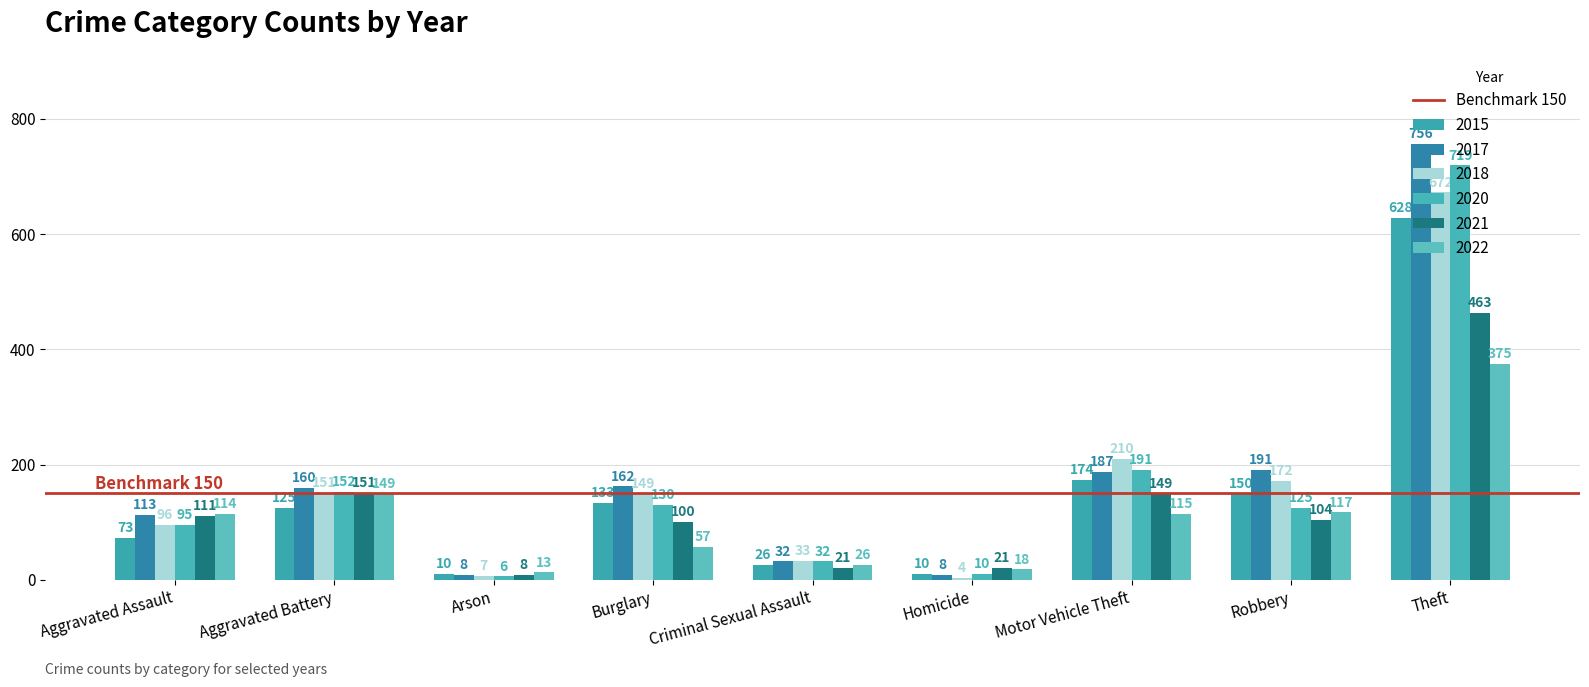

What is the difference between the maximum and second lowest values in the 2021 series?

442